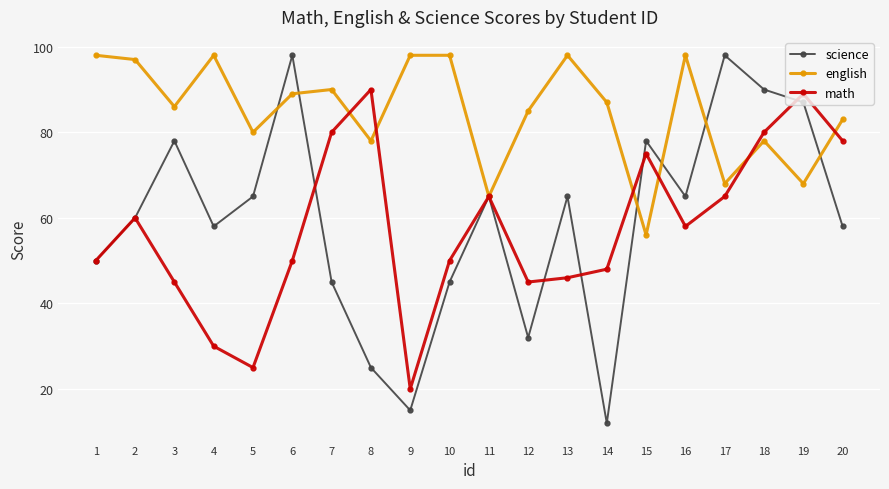

At which label does math reach its peak?

8